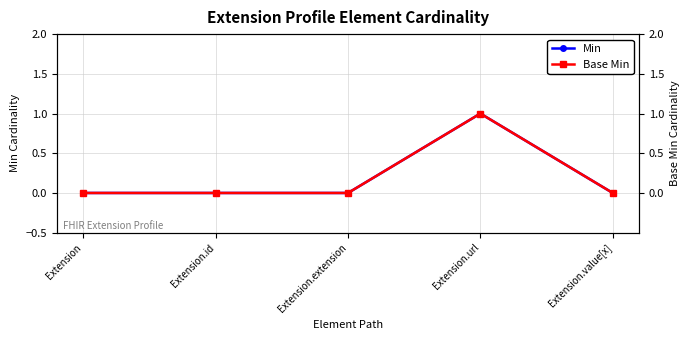

Between Extension.id and Extension.url, which is larger?

Extension.url